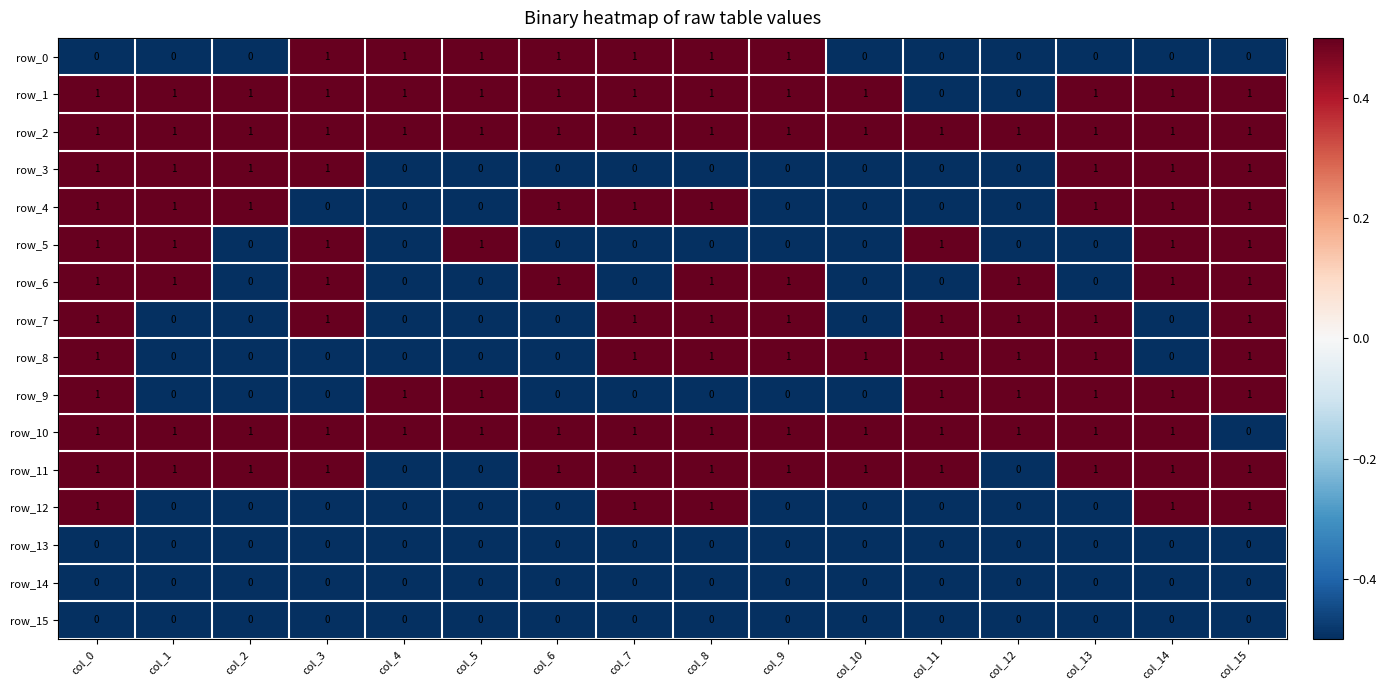

What is the sum of all row_4 values?

9